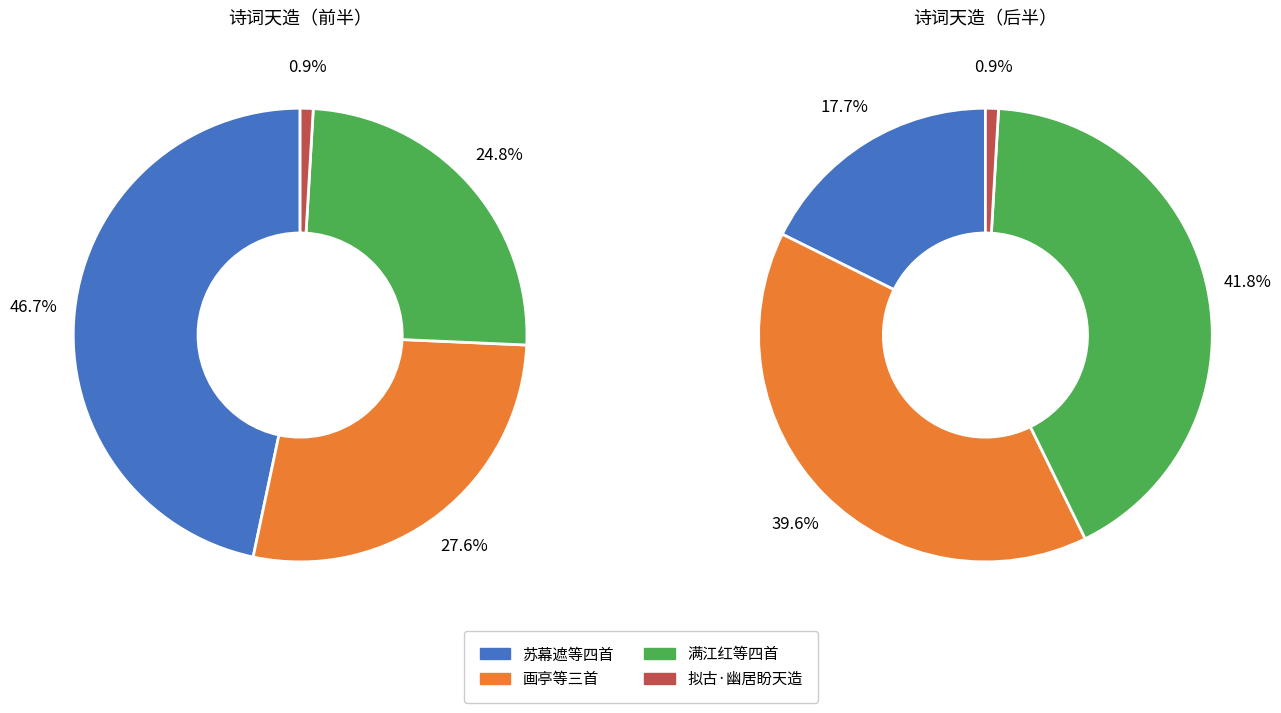

The 诗卷·天造西湖锦绣堆 slice represents 4% of the pie. True or false?

False